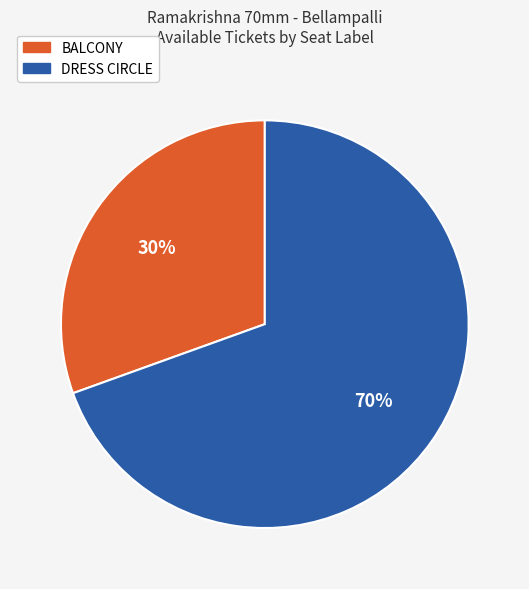

Which category has the biggest portion of the pie?

DRESS CIRCLE